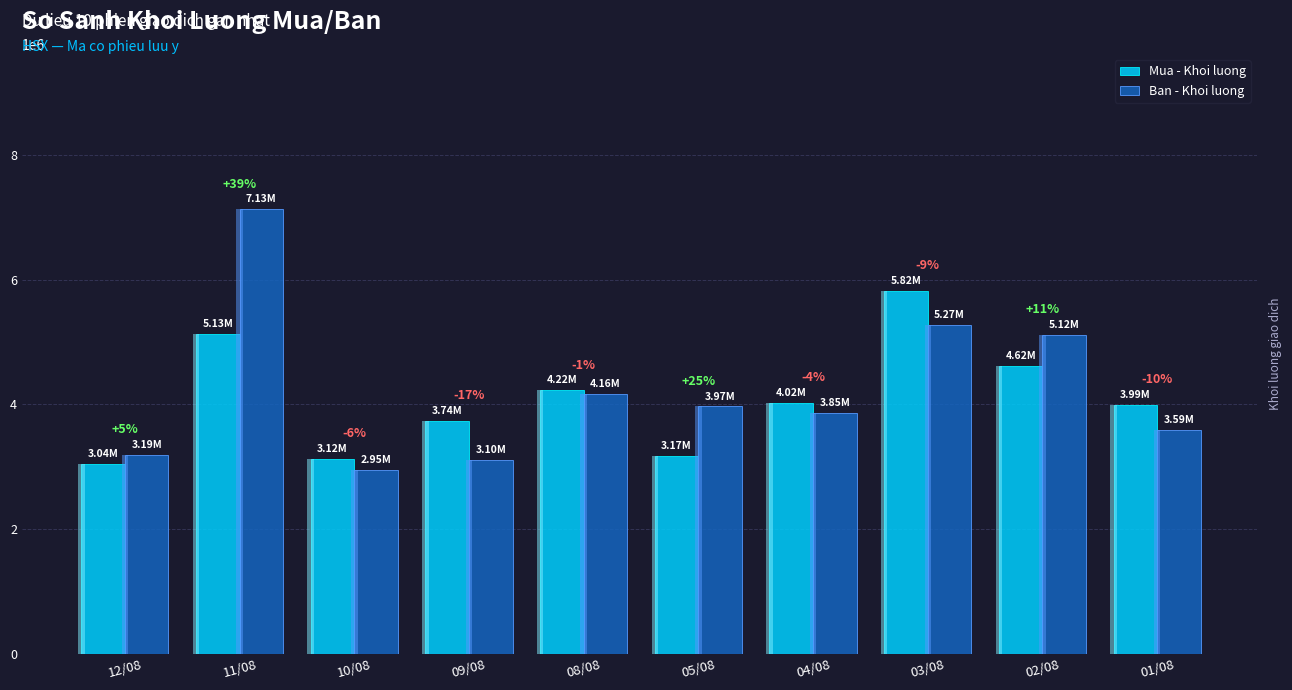

What is the label of the 3rd bar from the right?

03/08